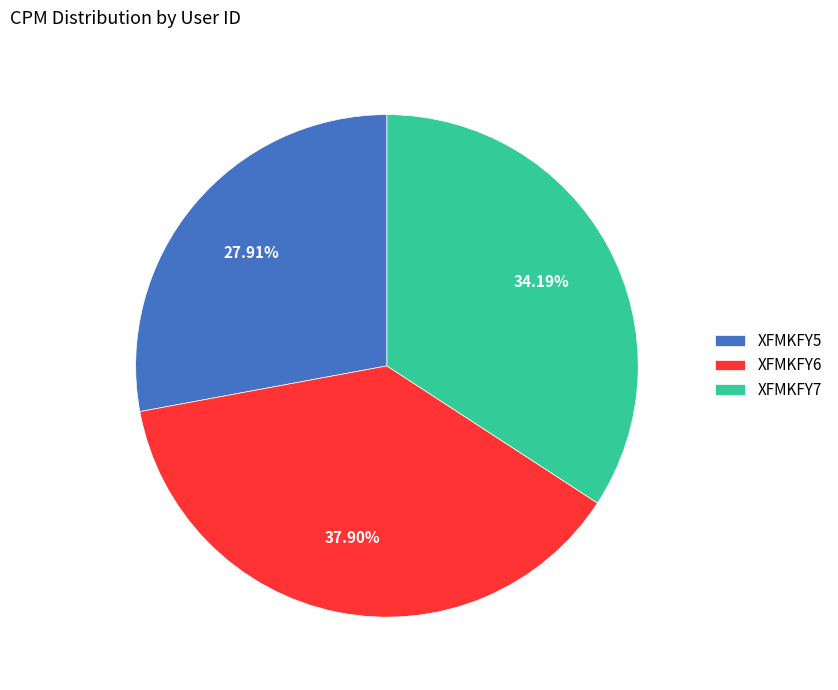

Between XFMKFY6 and XFMKFY7, which is larger?

XFMKFY6